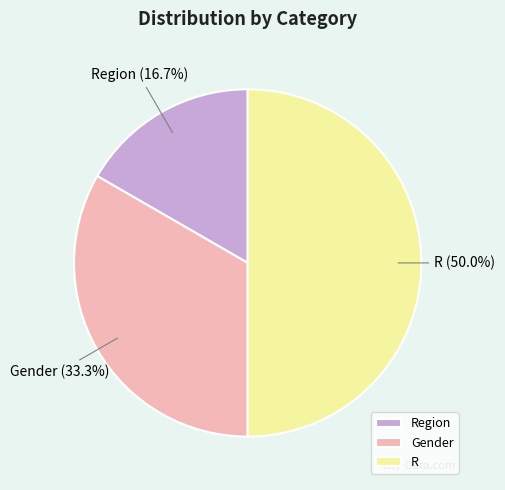

True or false: Gender accounts for 33% of the total.

True